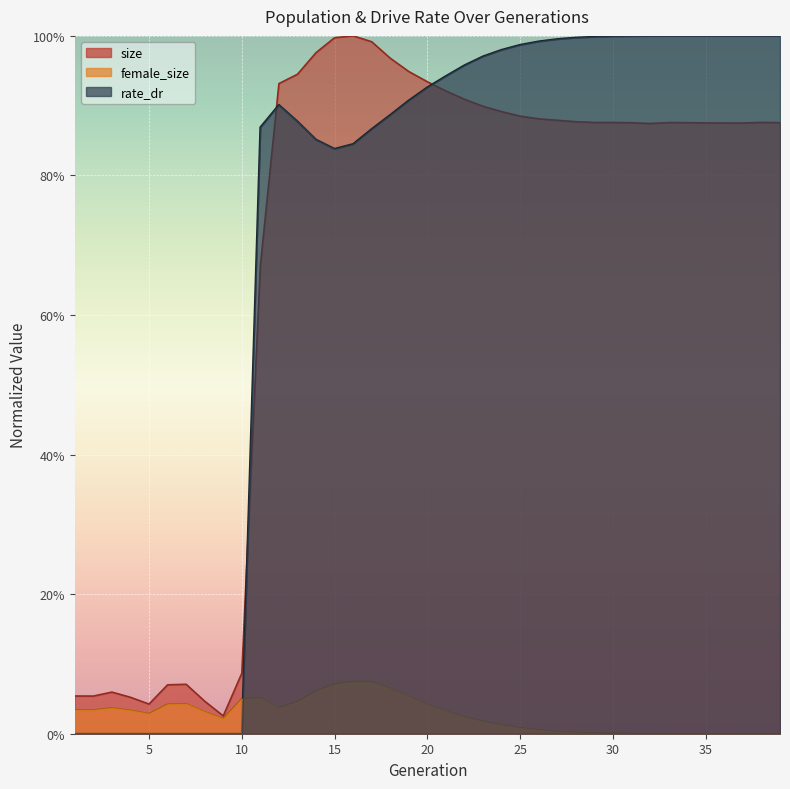

What is the difference between the highest and lowest values at 10?

0.1